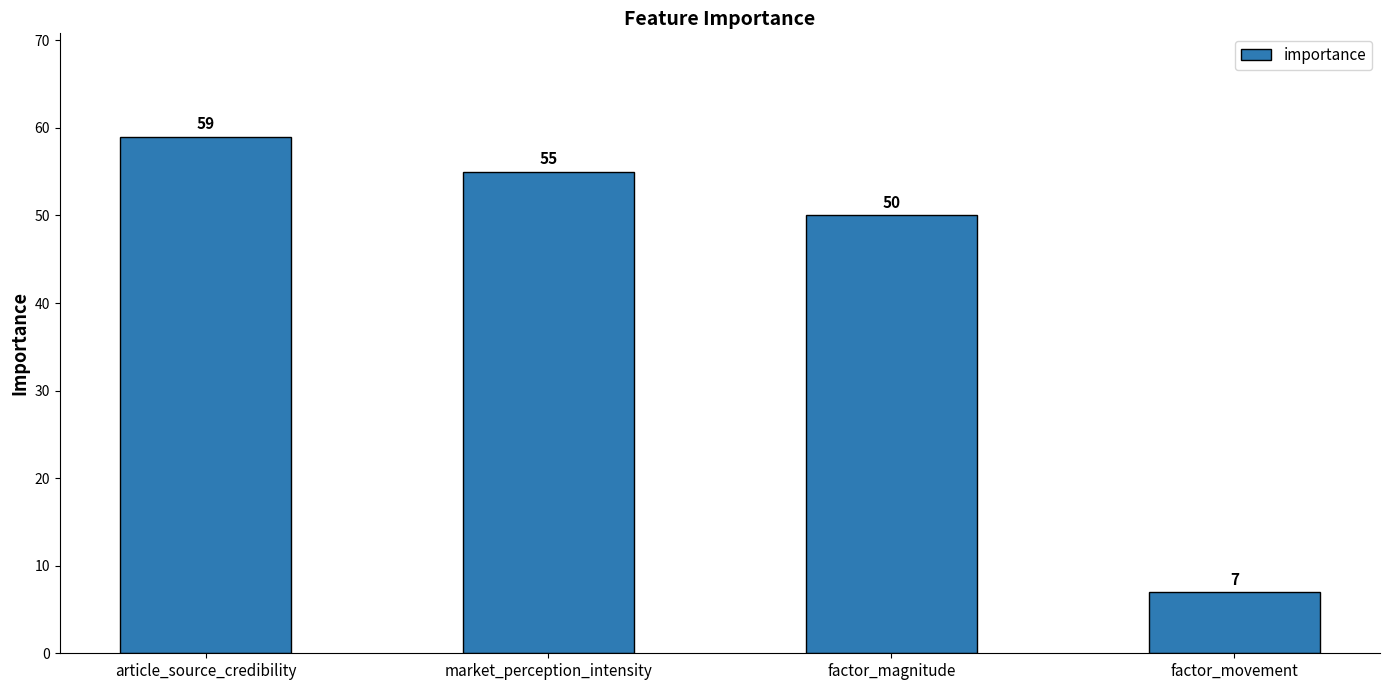

What position from the right is factor_magnitude?

2